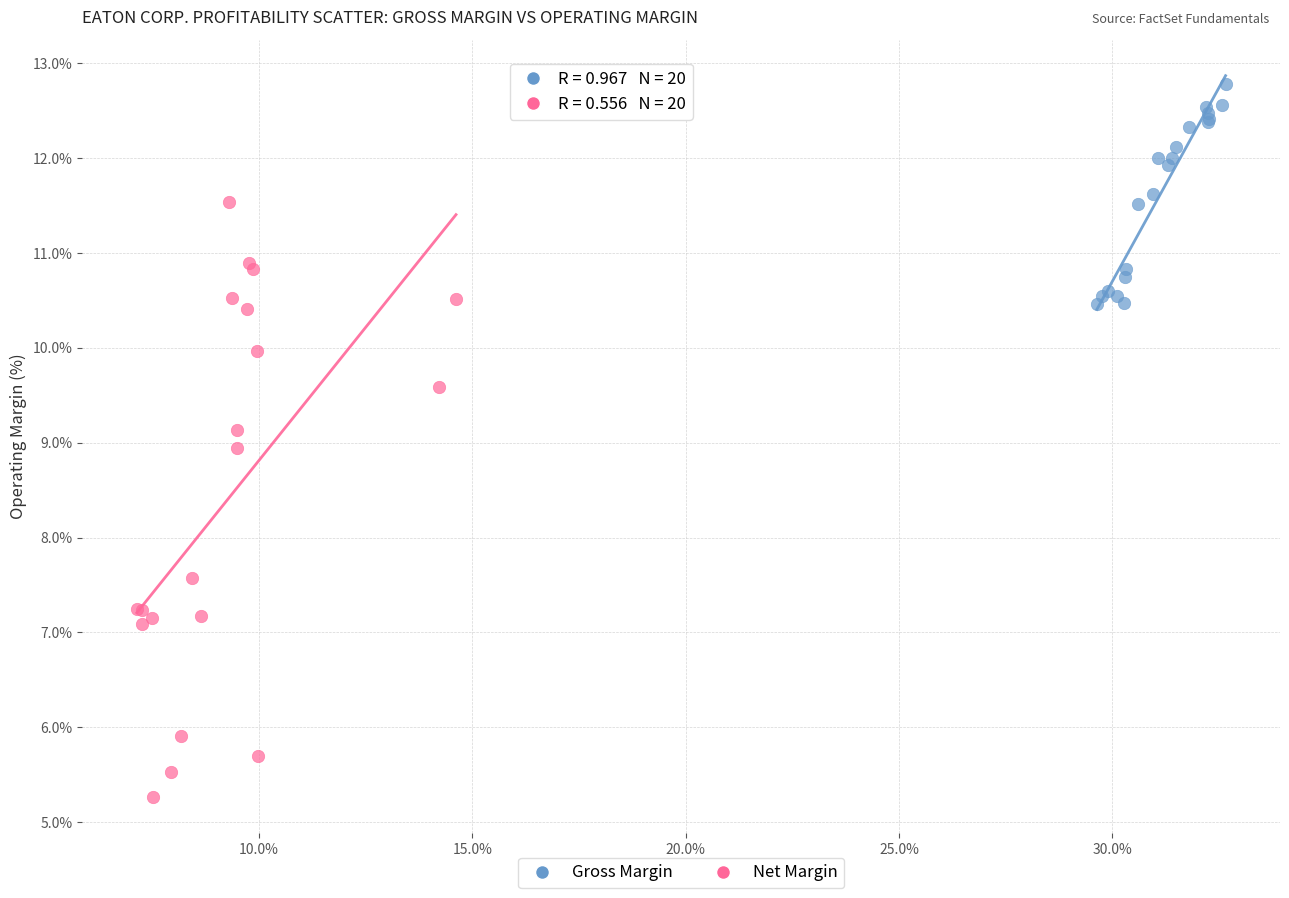

Which series contains the lowest Y value?

Net Margin